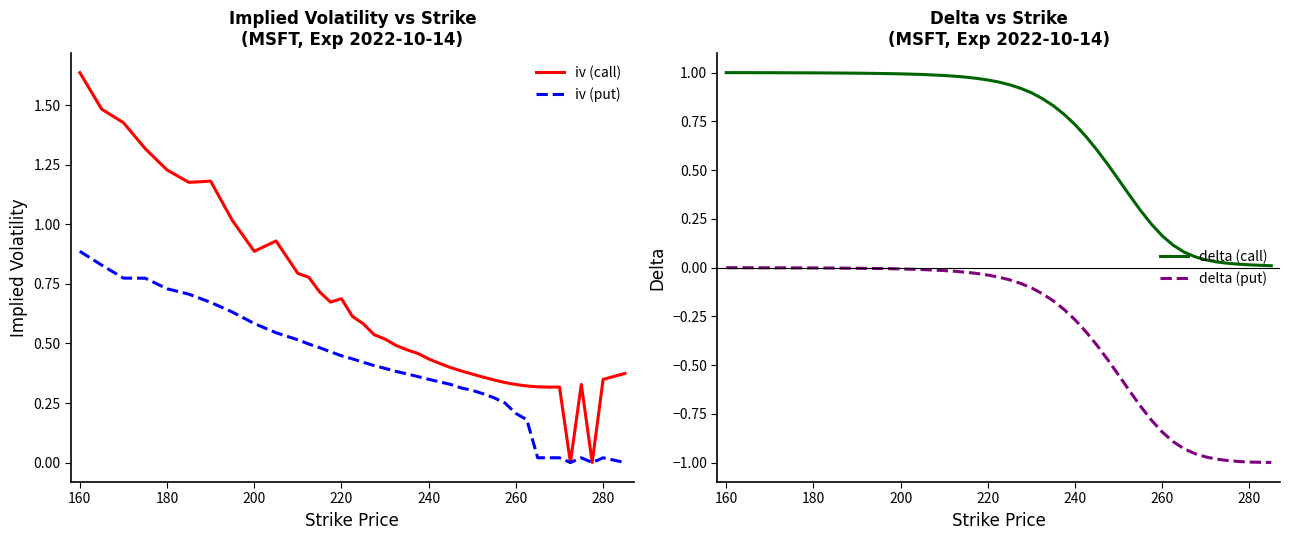

How many positive values does the iv (call) series have?

38